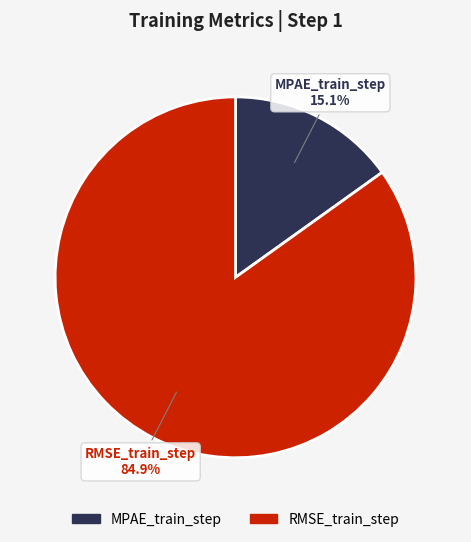

What is the total percentage of MPAE_train_step and RMSE_train_step?

100.0%